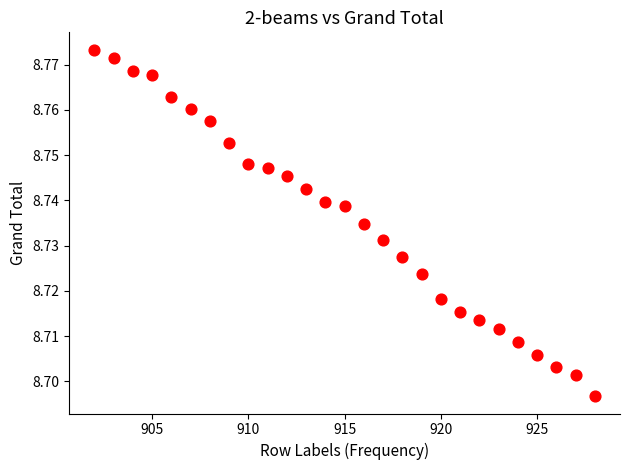

How many data points are displayed?

27